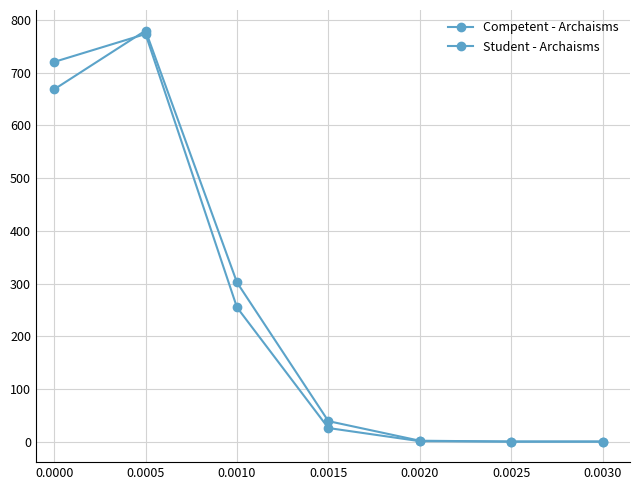

Reading left to right, extract all data points from this chart.

Competent - Archaisms: 668.5	780.1	302.2	38.8	1.7	0.0	0.0
Student - Archaisms: 720.6	773.5	254.8	25.7	0.8	0.0	0.0